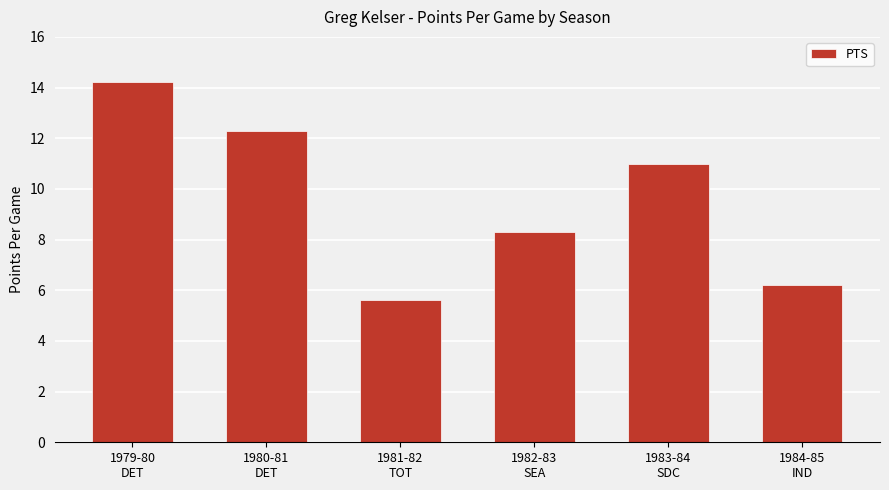

What is the difference between the values at 1984-85
IND and 1979-80
DET?

8.0